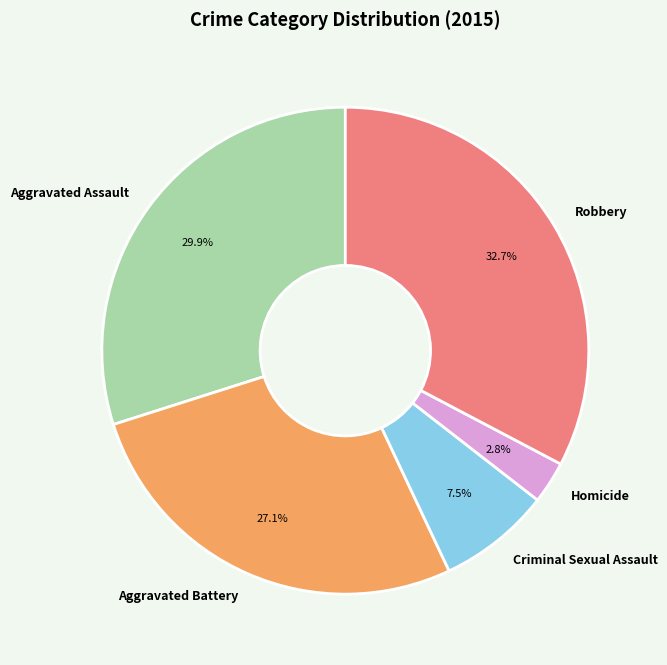

Rank the categories by value from lowest to highest.

Homicide, Criminal Sexual Assault, Aggravated Battery, Aggravated Assault, Robbery